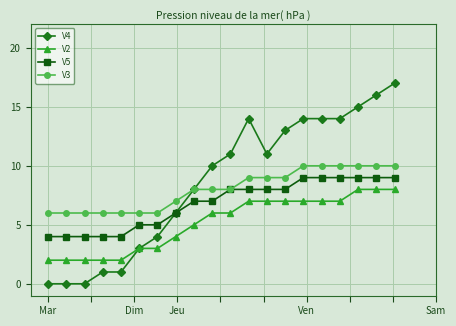

Rank the series by their average value, from highest to lowest.

V4, V3, V5, V2